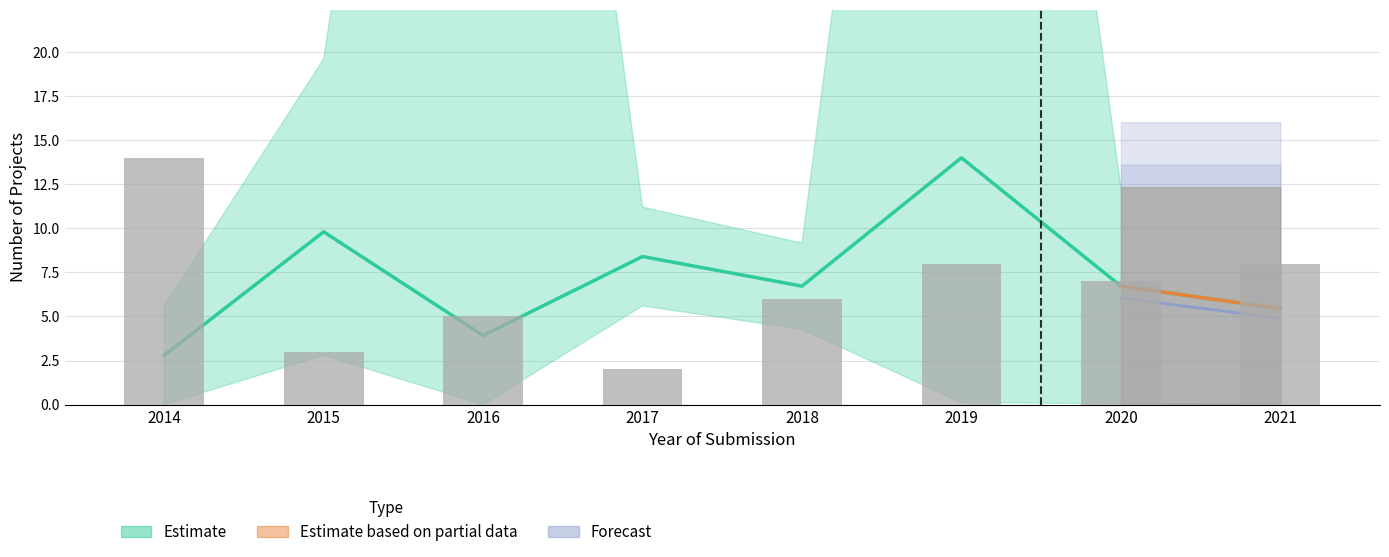

Reading right to left, transcribe all the data shown in this chart.

8	7	8	6	2	5	3	14